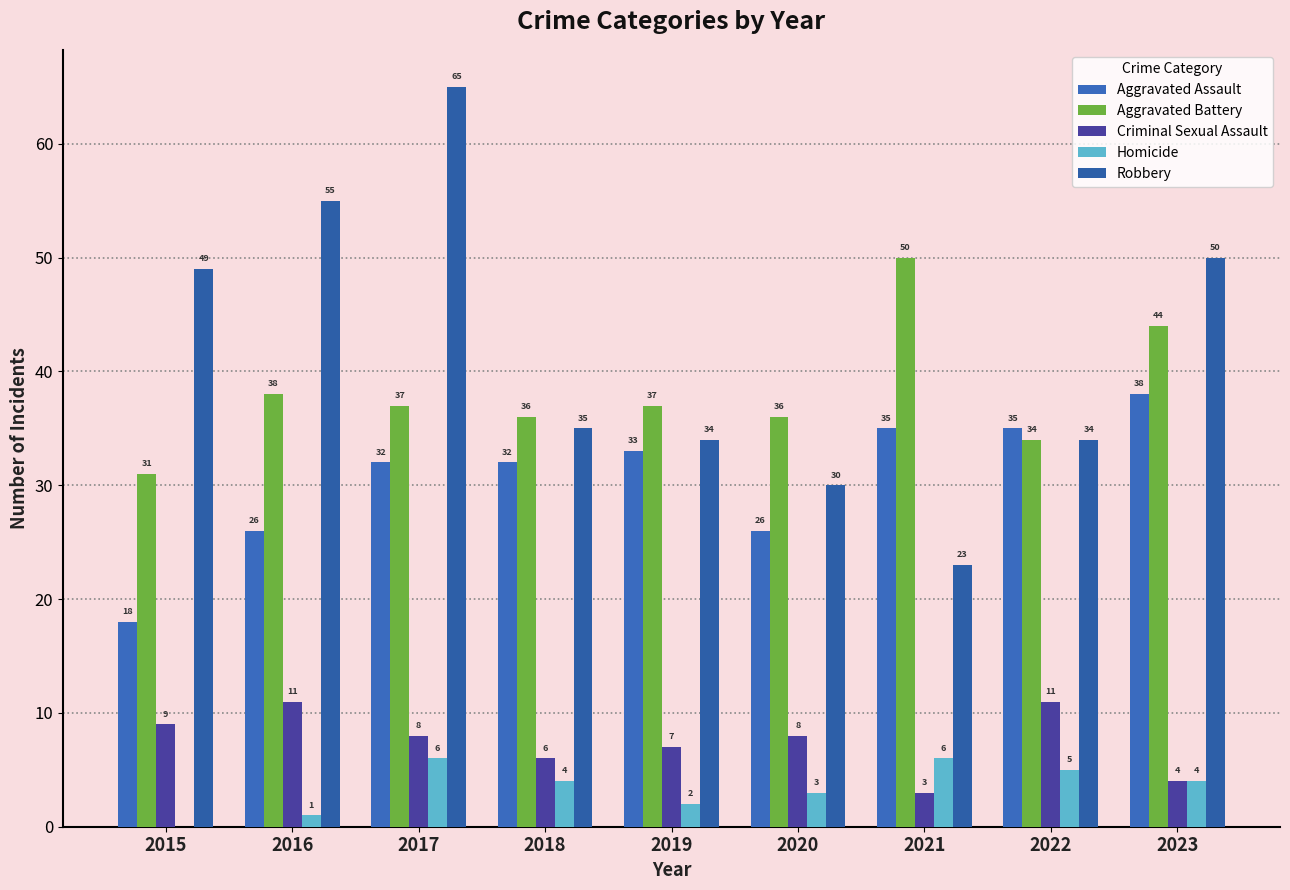

How many distinct data groups are displayed?

5